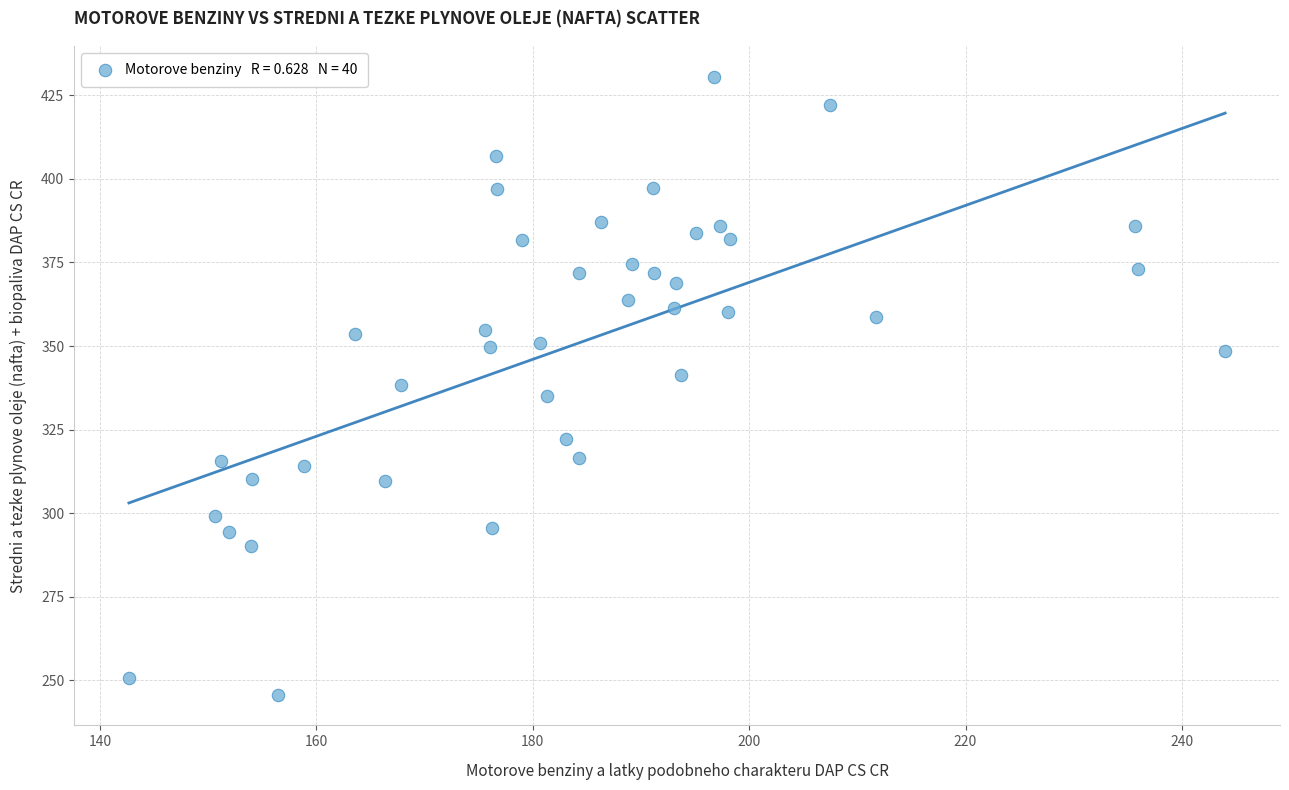

What is the range of X values (max minus min)?

101.3